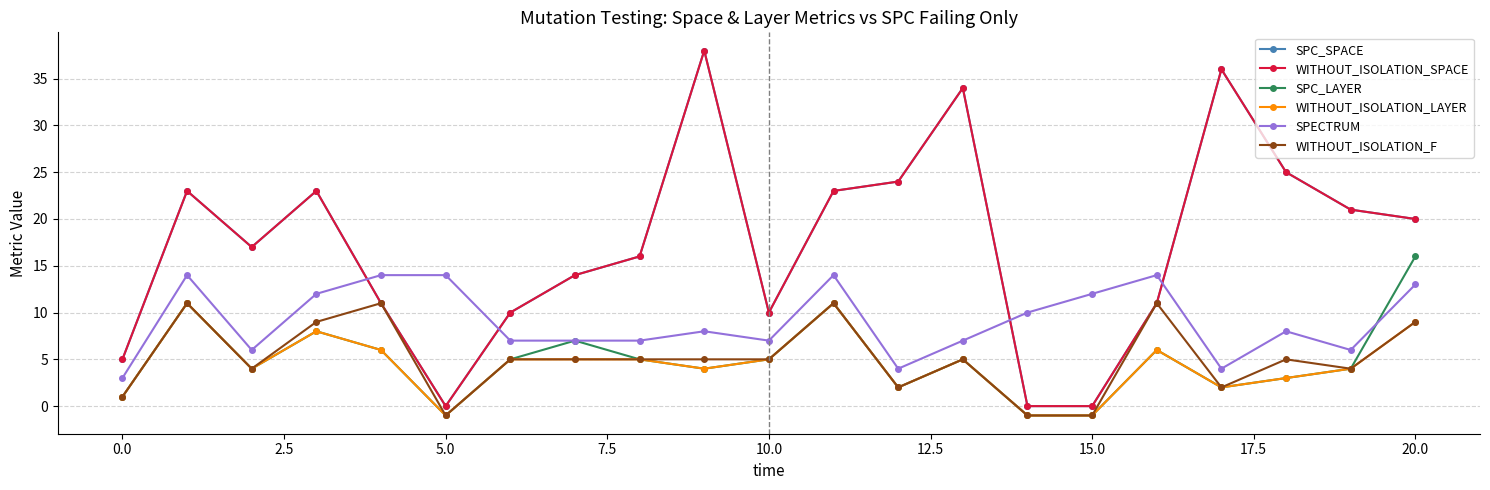

Is this an area chart (filled region under the line)?

No